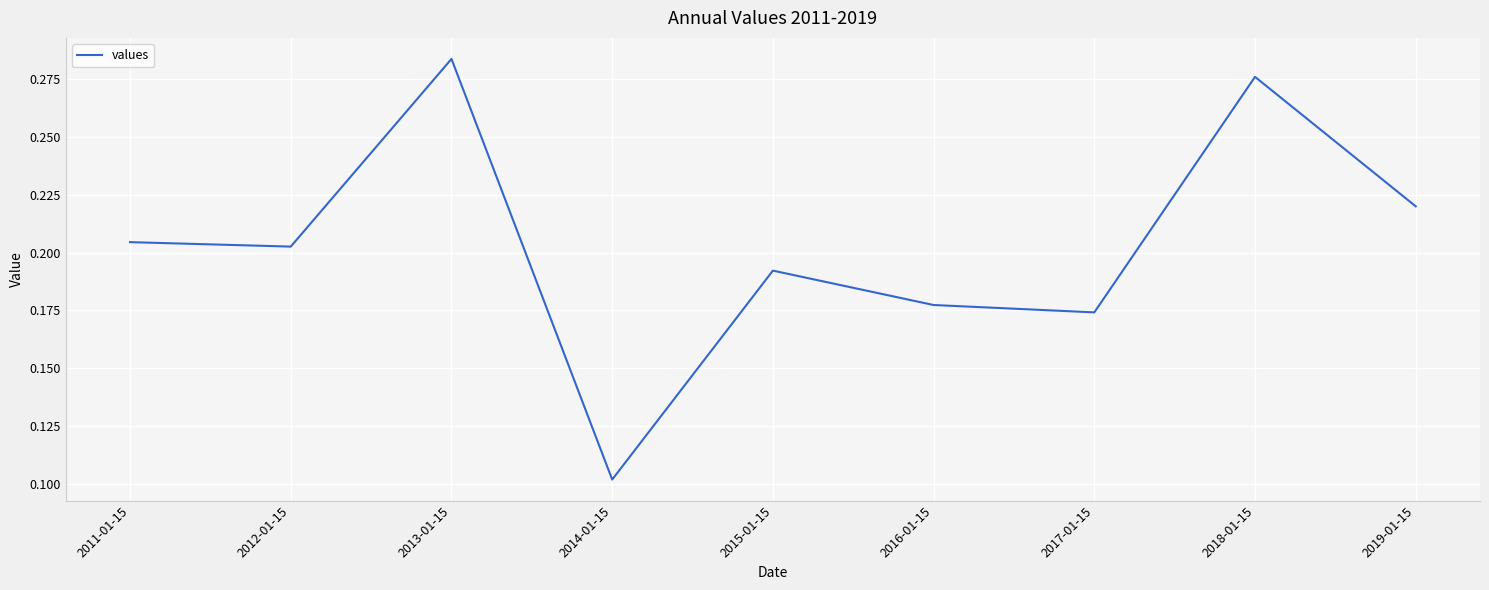

What position from the left is 2014-01-15?

4